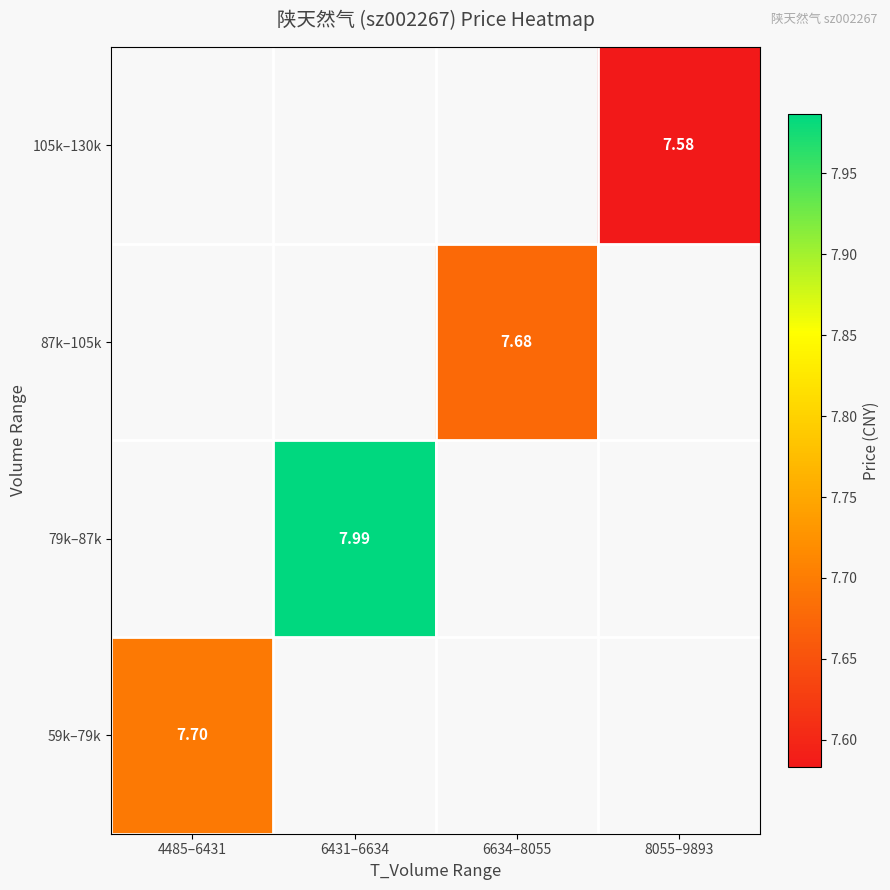

At 8055–9893, list the series in order from largest to smallest.

59k–79k, 79k–87k, 87k–105k, 105k–130k